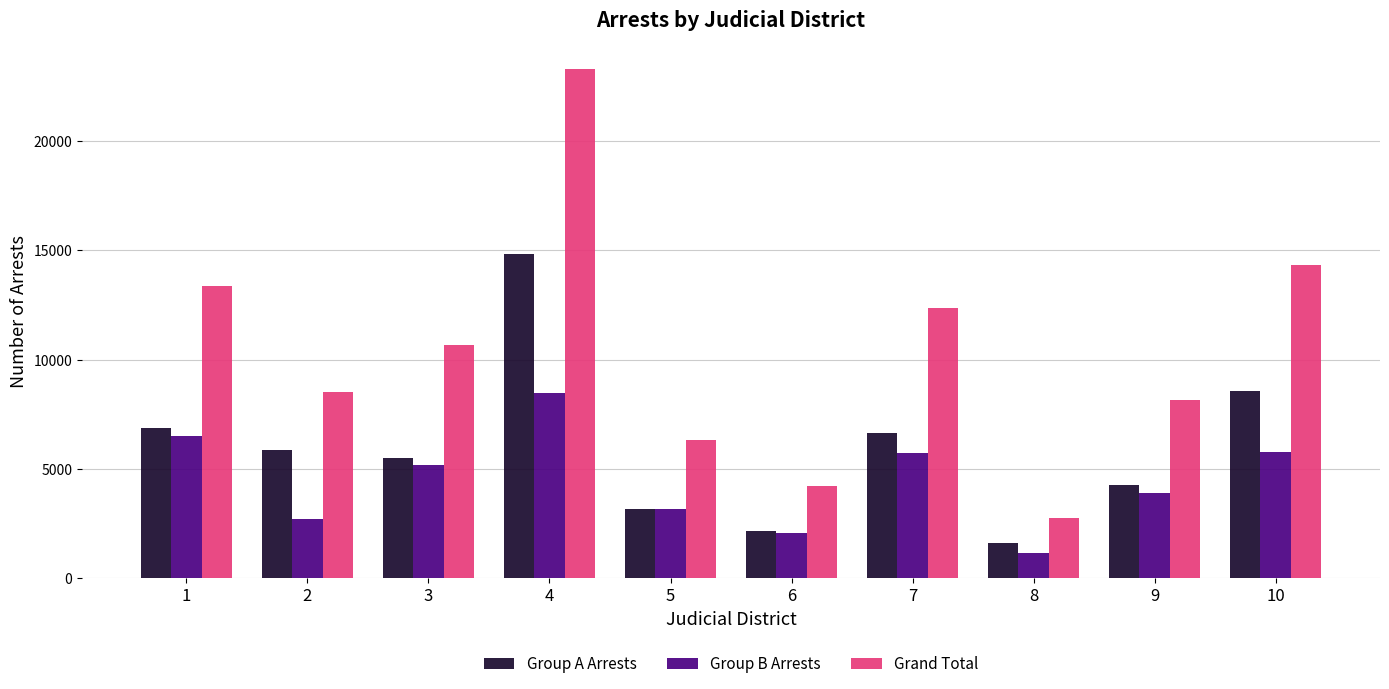

Is it true that Group B Arrests equals 3153 at 5?

True